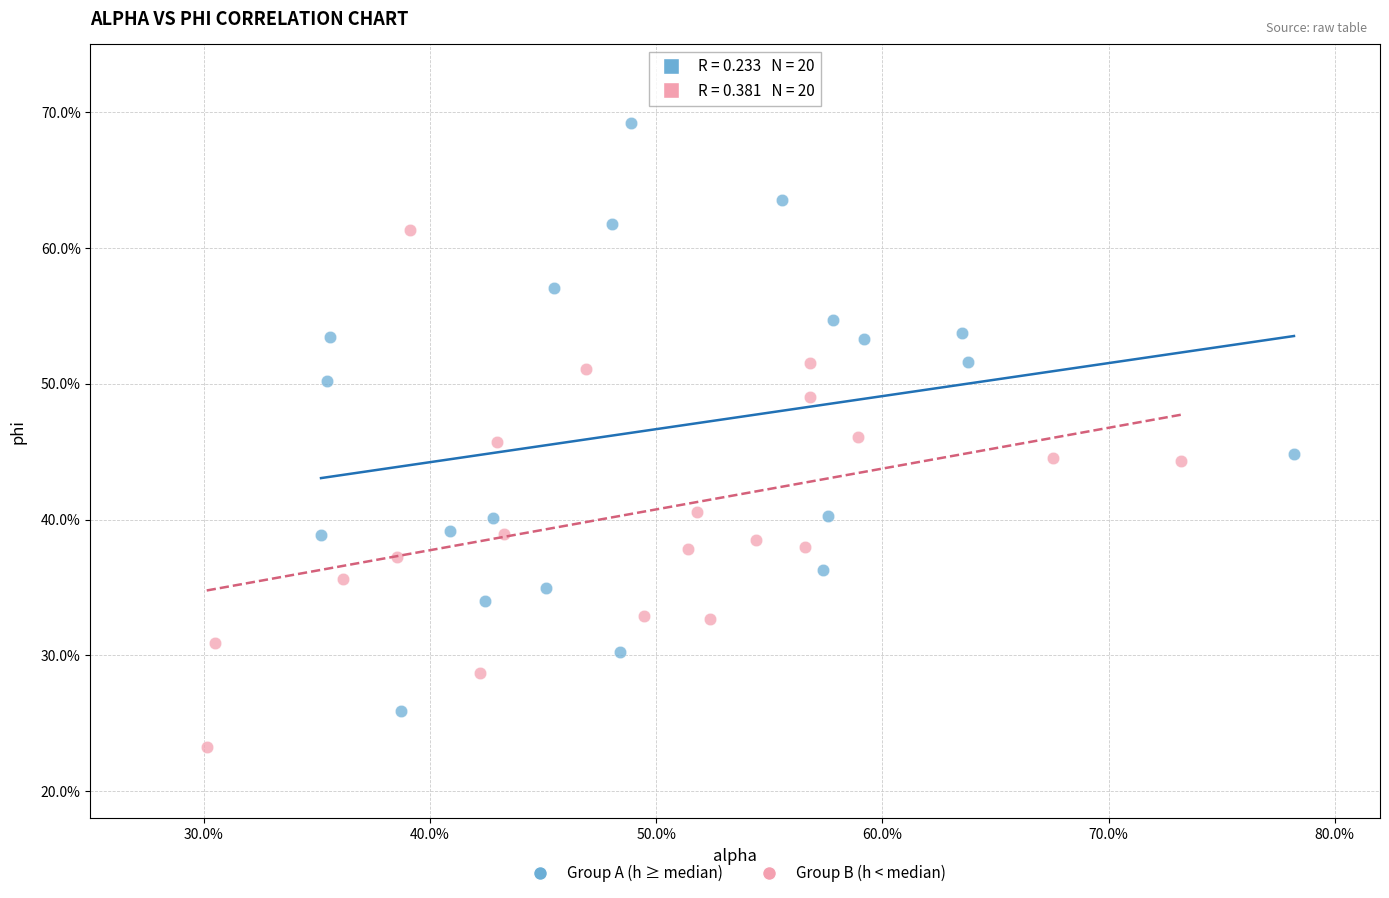

Which series has the largest Y range (max minus min)?

Group A (h ≥ median)